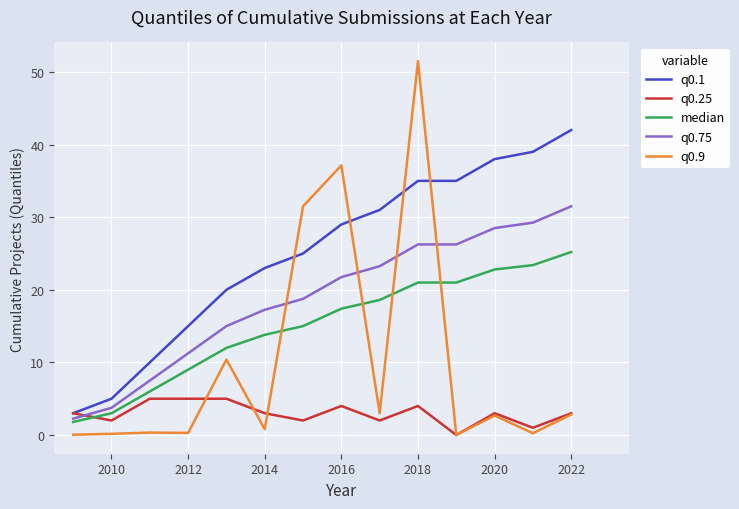

True or false: q0.75 has more than 1 points higher than both neighbors.

False